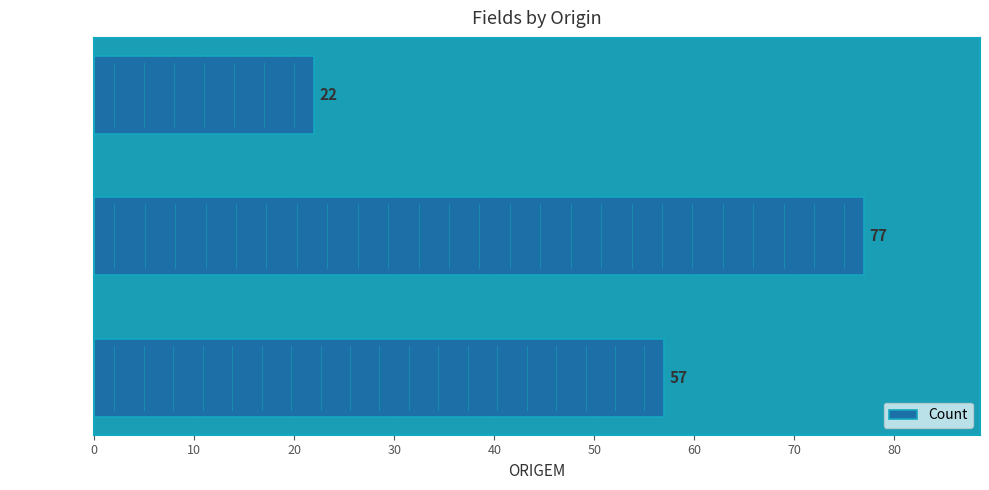

Which label corresponds to the largest value in the chart?

Claro